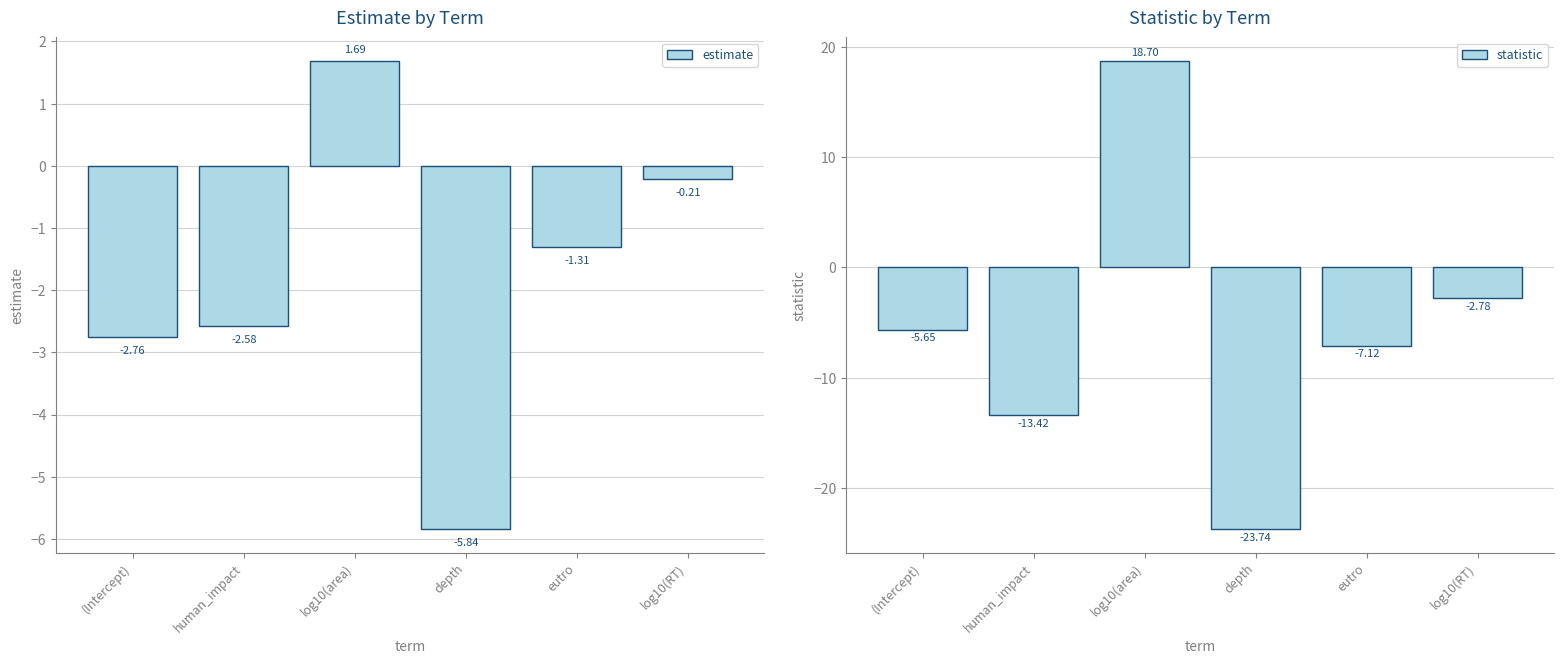

The estimate series shows 1.7 at log10(area). True or false?

True